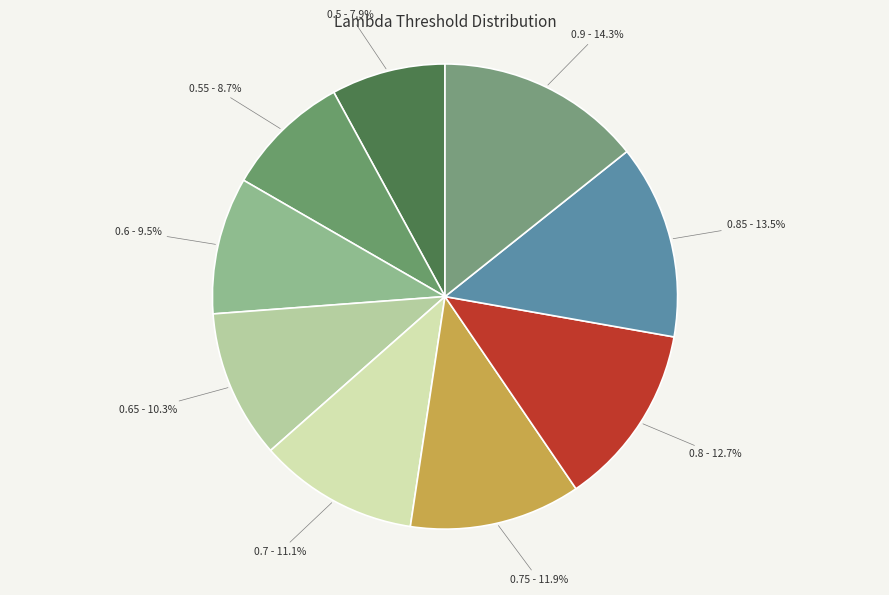

To the nearest percent, what is the difference between the 0.7 and 0.6 slice percentages?

2%